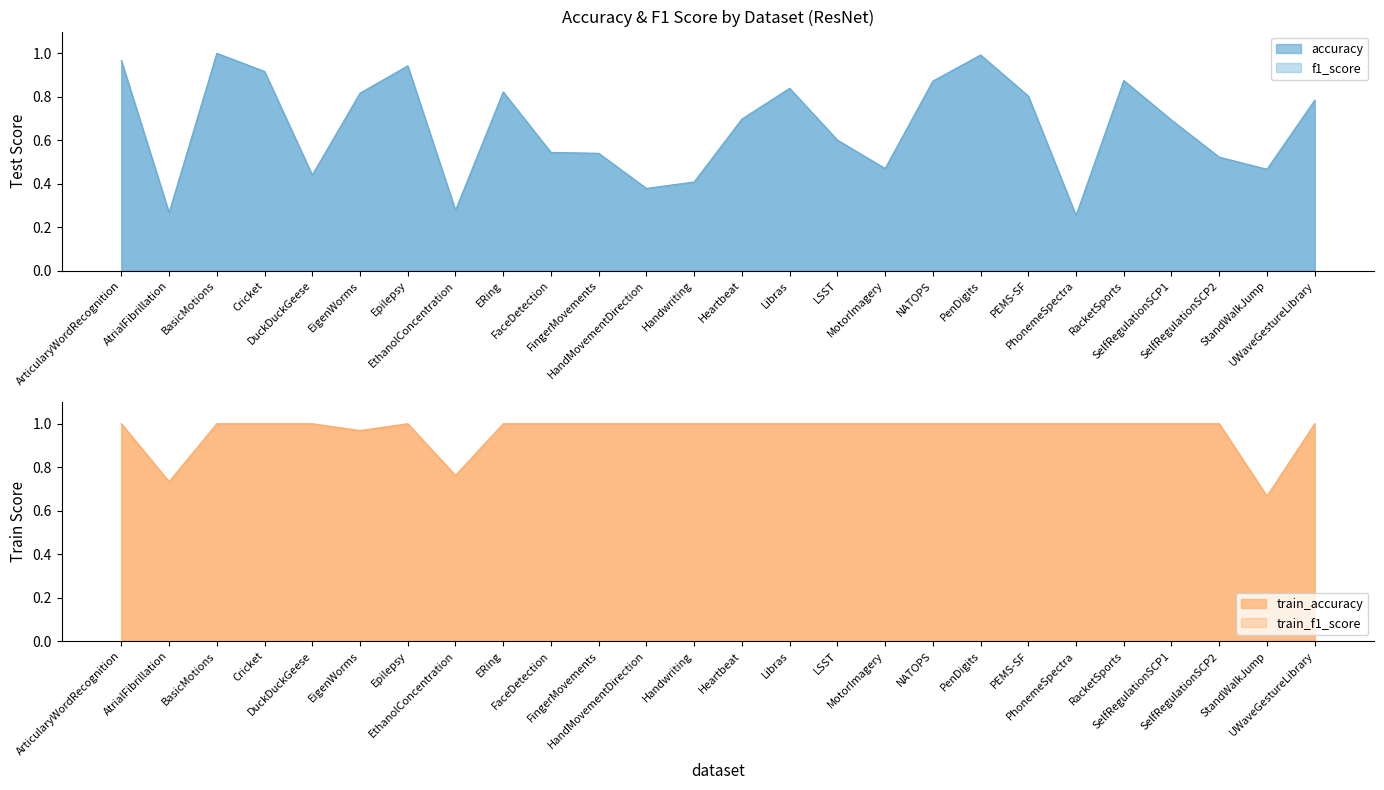

Does the chart have visible grid lines?

No